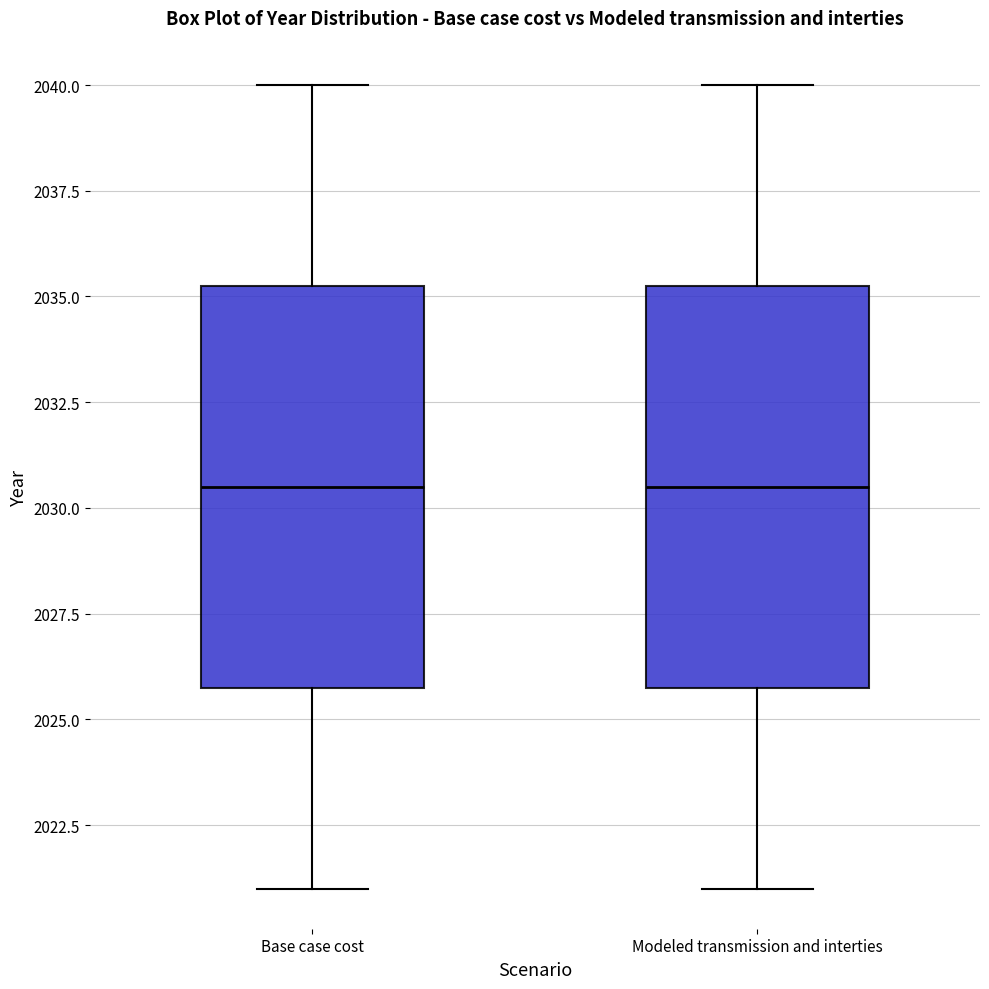

Reading left to right, read every box against the y-axis: the position of its median line, the range the box covers, and the ends of its whiskers. The values are not printed on the chart, so give them approximately, as read against the axis.

Base case cost: median 2030.5, box 2026.0 to 2035.5, whiskers 2021.0 to 2040.0
Modeled transmission and interties: median 2030.5, box 2026.0 to 2035.5, whiskers 2021.0 to 2040.0